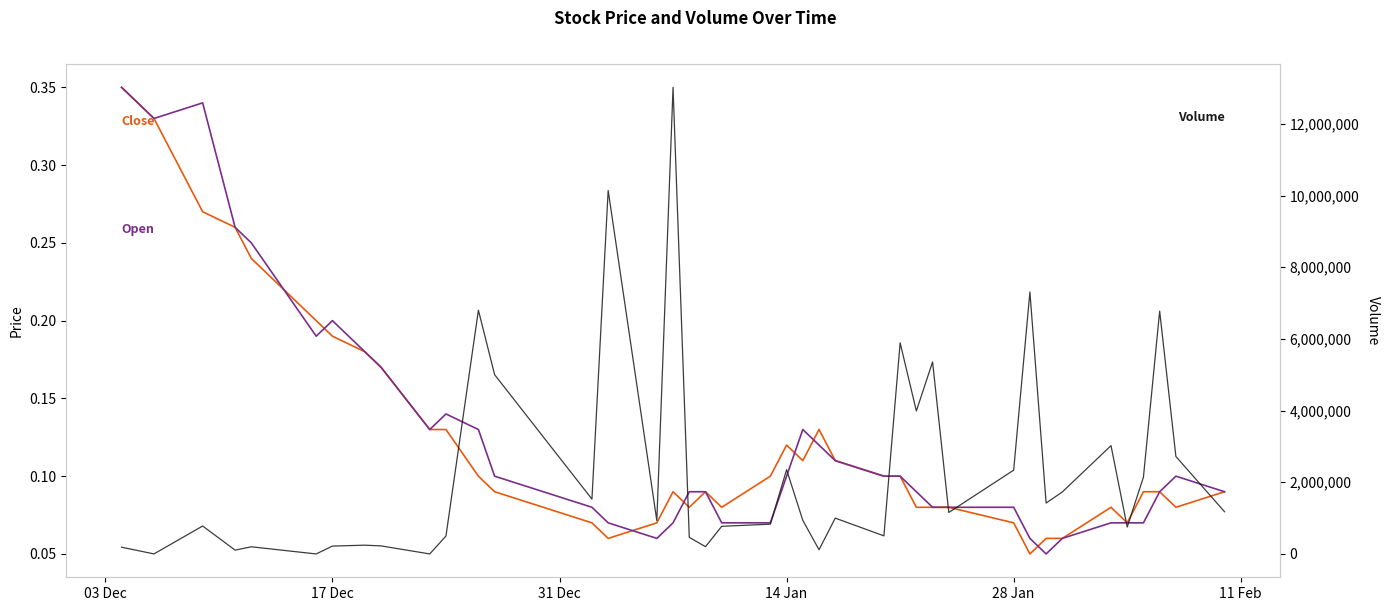

How many categories are shown in the chart?

40